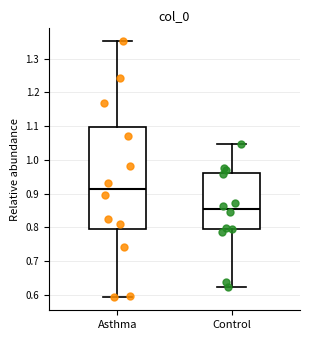

Which box's median line is the lowest?

Control